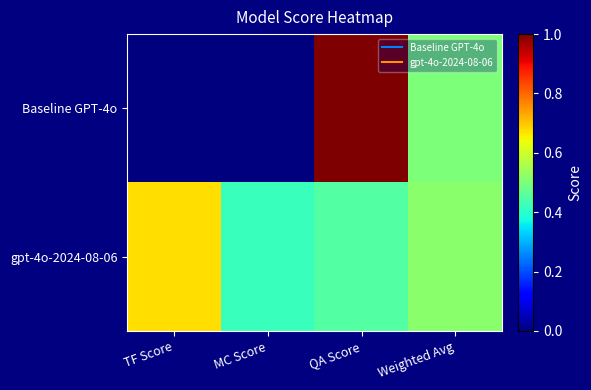

What is the greatest value displayed?

1.0